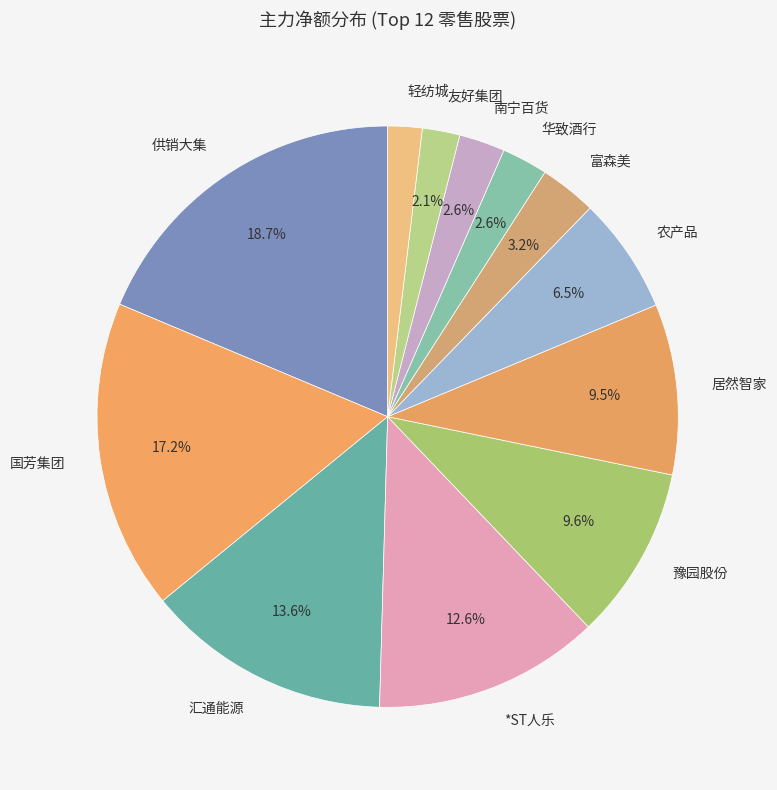

Is the sum of 居然智家 and 富森美 greater than half?

No